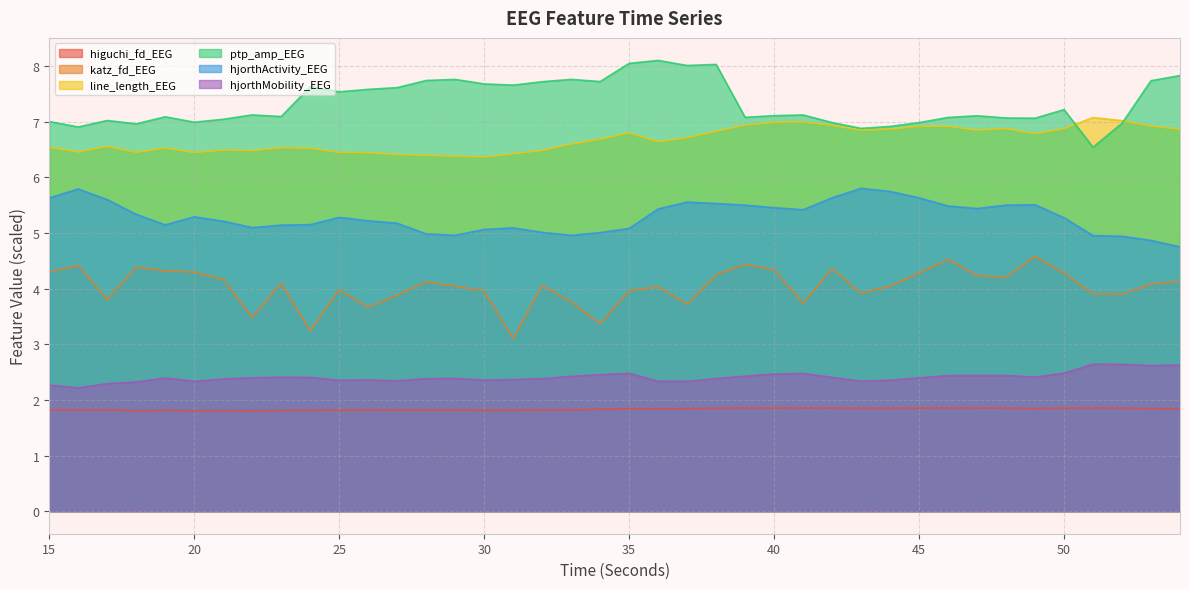

Reading right to left, extract all data points from this chart.

higuchi_fd_EEG: 54=1.8	53=1.8	52=1.9	51=1.9	50=1.9	49=1.8	48=1.9	47=1.9	46=1.9	45=1.9	44=1.8	43=1.8	42=1.9	41=1.9	40=1.9	39=1.9	38=1.8	37=1.8	36=1.8	35=1.8	34=1.8	33=1.8	32=1.8	31=1.8	30=1.8	29=1.8	28=1.8	27=1.8	26=1.8	25=1.8	24=1.8	23=1.8	22=1.8	21=1.8	20=1.8	19=1.8	18=1.8	17=1.8	16=1.8	15=1.8
katz_fd_EEG: 54=4.1	53=4.1	52=3.9	51=3.9	50=4.3	49=4.6	48=4.2	47=4.2	46=4.5	45=4.3	44=4.0	43=3.9	42=4.4	41=3.7	40=4.3	39=4.4	38=4.2	37=3.7	36=4.0	35=4.0	34=3.4	33=3.8	32=4.1	31=3.1	30=4.0	29=4.0	28=4.1	27=3.9	26=3.7	25=4.0	24=3.2	23=4.1	22=3.5	21=4.2	20=4.3	19=4.3	18=4.4	17=3.8	16=4.4	15=4.3
line_length_EEG: 54=6.9	53=6.9	52=7.0	51=7.1	50=6.9	49=6.8	48=6.9	47=6.8	46=6.9	45=6.9	44=6.9	43=6.8	42=6.9	41=7.0	40=7.0	39=6.9	38=6.8	37=6.7	36=6.6	35=6.8	34=6.7	33=6.6	32=6.5	31=6.4	30=6.4	29=6.4	28=6.4	27=6.4	26=6.4	25=6.4	24=6.5	23=6.5	22=6.5	21=6.5	20=6.4	19=6.5	18=6.4	17=6.6	16=6.5	15=6.5
ptp_amp_EEG: 54=7.8	53=7.7	52=7.0	51=6.5	50=7.2	49=7.1	48=7.1	47=7.1	46=7.1	45=7.0	44=6.9	43=6.9	42=7.0	41=7.1	40=7.1	39=7.1	38=8.0	37=8.0	36=8.1	35=8.0	34=7.7	33=7.8	32=7.7	31=7.7	30=7.7	29=7.8	28=7.7	27=7.6	26=7.6	25=7.5	24=7.6	23=7.1	22=7.1	21=7.0	20=7.0	19=7.1	18=7.0	17=7.0	16=6.9	15=7.0
hjorthActivity_EEG: 54=4.7	53=4.9	52=4.9	51=5.0	50=5.3	49=5.5	48=5.5	47=5.4	46=5.5	45=5.6	44=5.7	43=5.8	42=5.6	41=5.4	40=5.5	39=5.5	38=5.5	37=5.6	36=5.4	35=5.1	34=5.0	33=5.0	32=5.0	31=5.1	30=5.1	29=5.0	28=5.0	27=5.2	26=5.2	25=5.3	24=5.1	23=5.1	22=5.1	21=5.2	20=5.3	19=5.1	18=5.3	17=5.6	16=5.8	15=5.6
hjorthMobility_EEG: 54=2.6	53=2.6	52=2.6	51=2.6	50=2.5	49=2.4	48=2.4	47=2.4	46=2.4	45=2.4	44=2.4	43=2.3	42=2.4	41=2.5	40=2.5	39=2.4	38=2.4	37=2.3	36=2.3	35=2.5	34=2.5	33=2.4	32=2.4	31=2.4	30=2.4	29=2.4	28=2.4	27=2.3	26=2.4	25=2.4	24=2.4	23=2.4	22=2.4	21=2.4	20=2.3	19=2.4	18=2.3	17=2.3	16=2.2	15=2.3